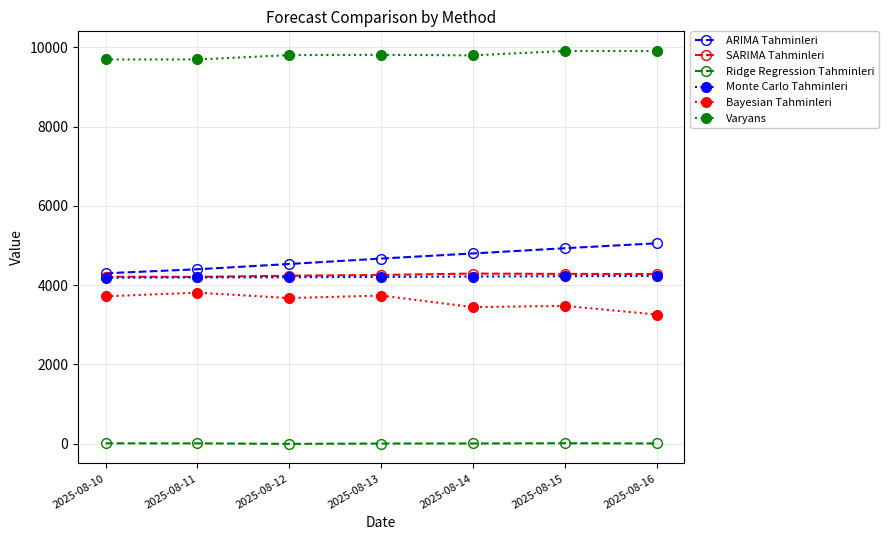

What is the spread (max minus min) of values at 2025-08-14?

9794.5